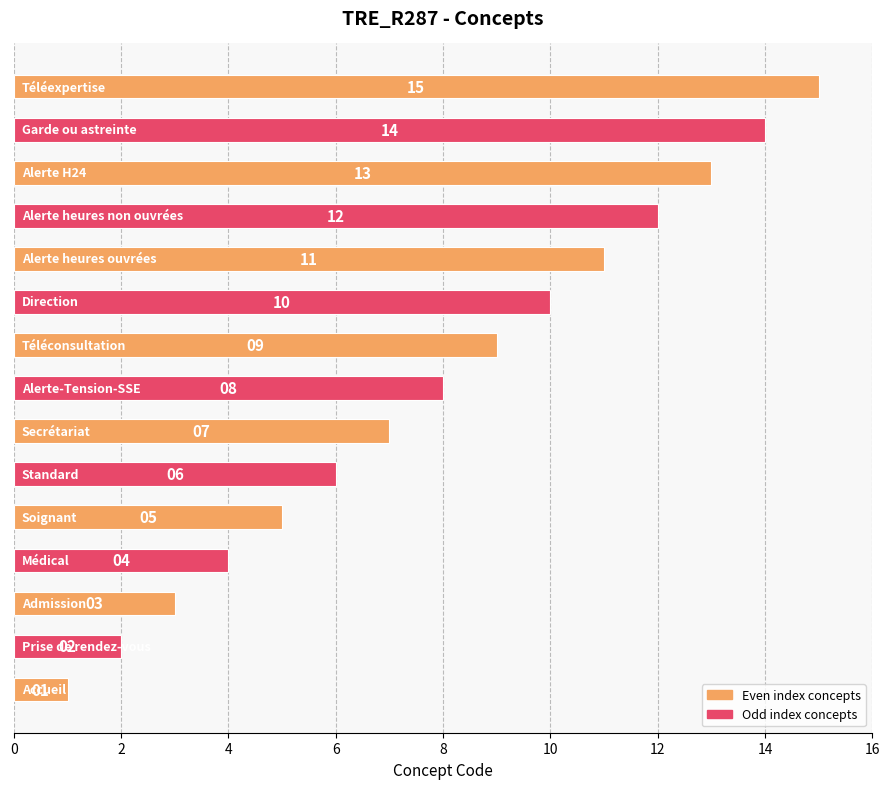

How many series are shown in this chart?

1